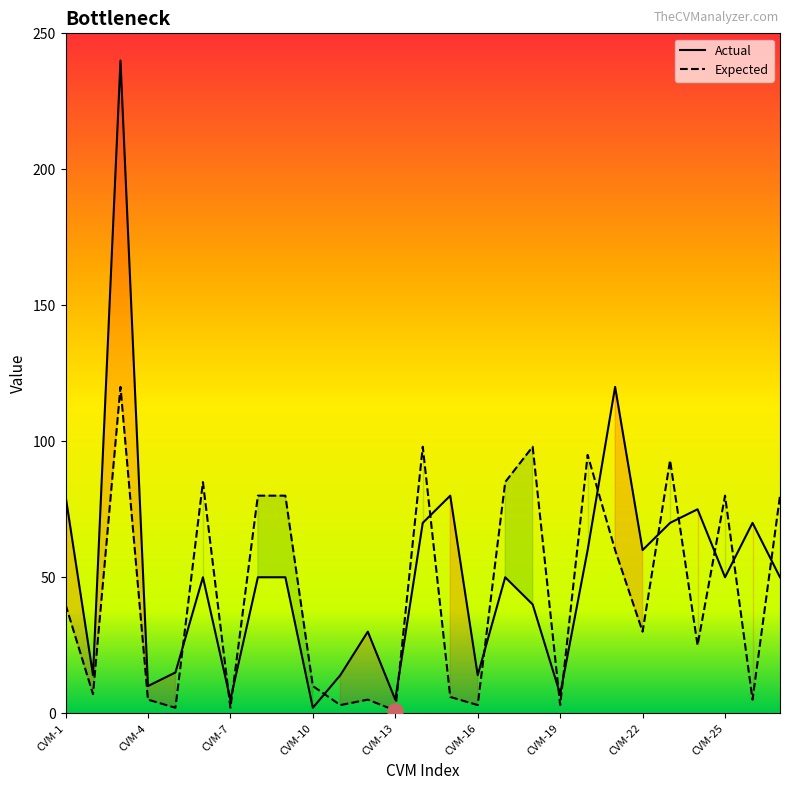

At how many categories does at least one series exceed 126?

1